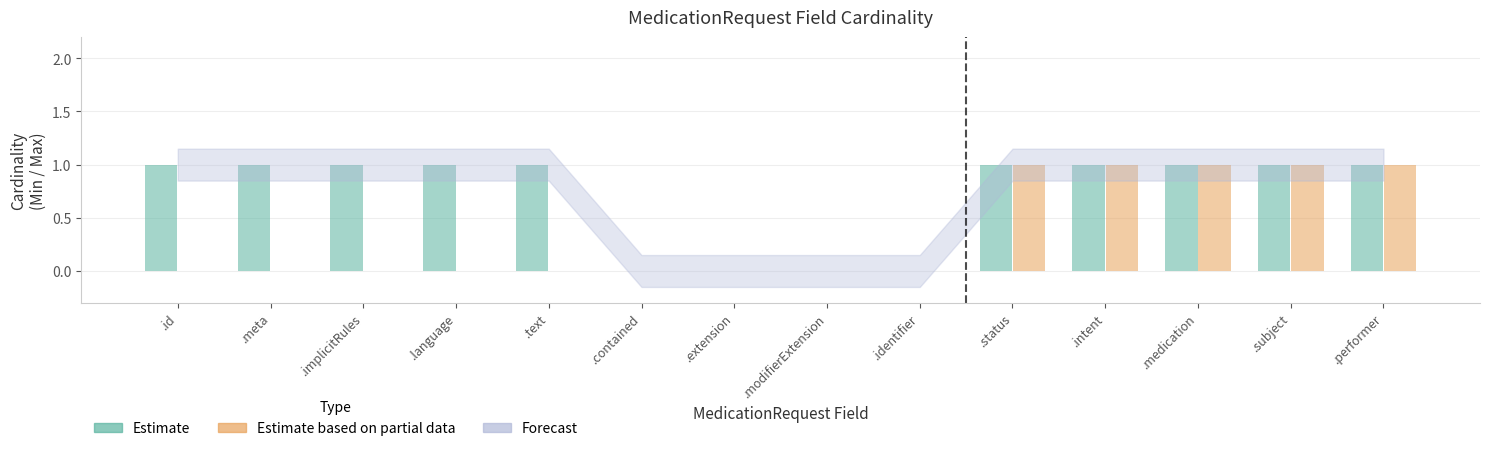

Between .text and .contained, which is larger?

.text